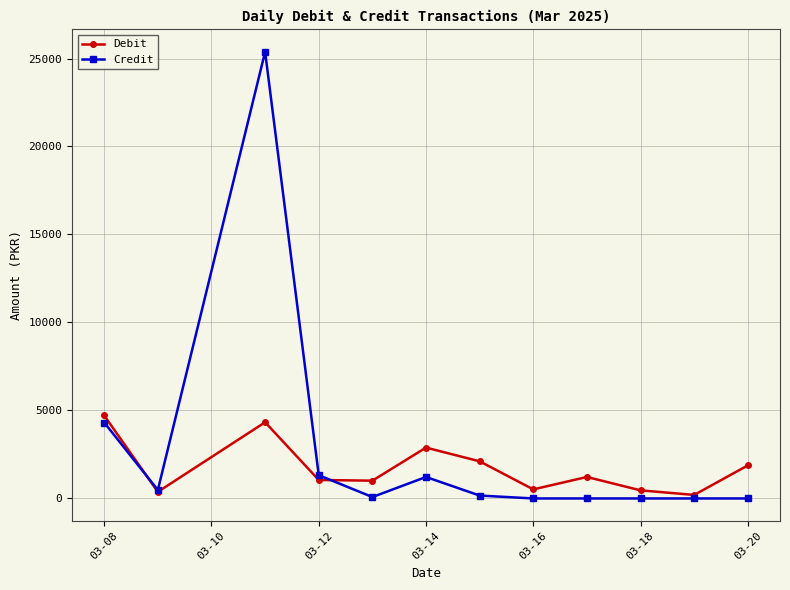

What is the maximum value shown in the chart?

25380